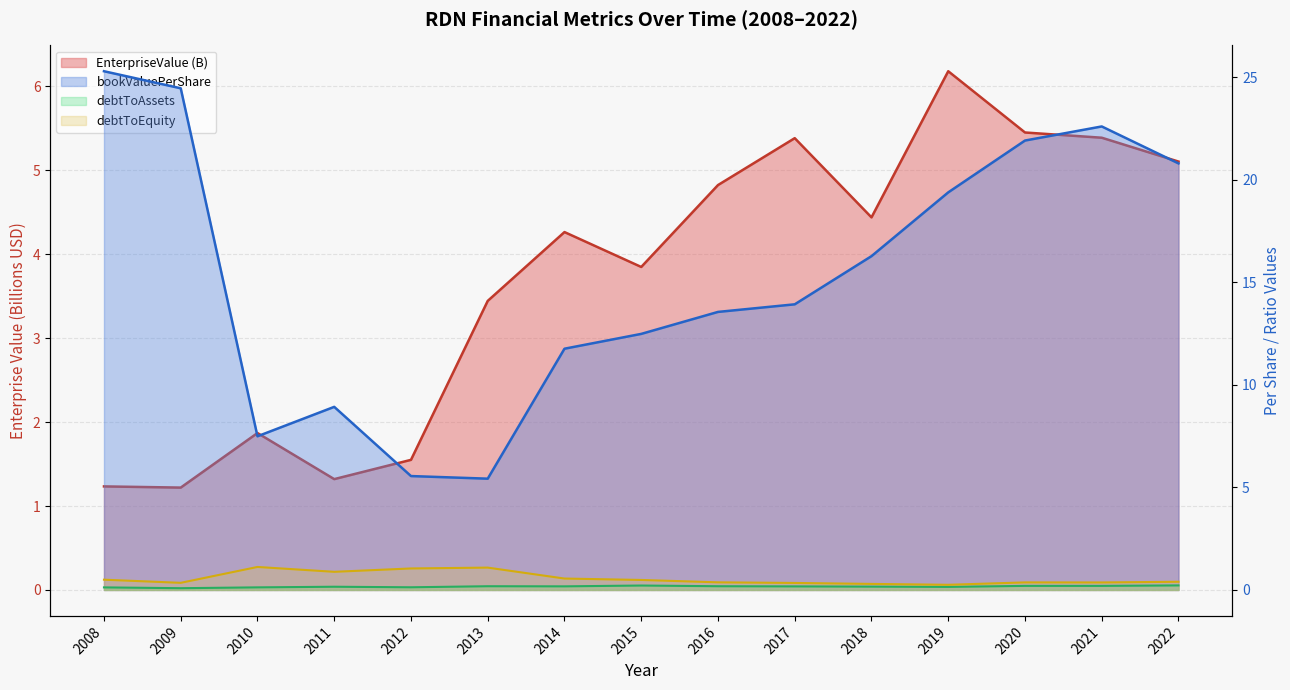

What is the value of the bookValuePerShare point at the 8th from the left?

12.5